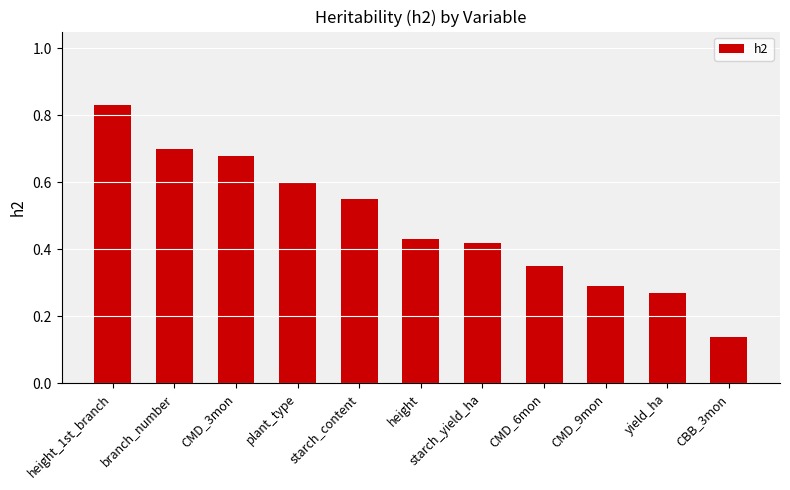

Is it true that the value at starch_content is 0.6?

True